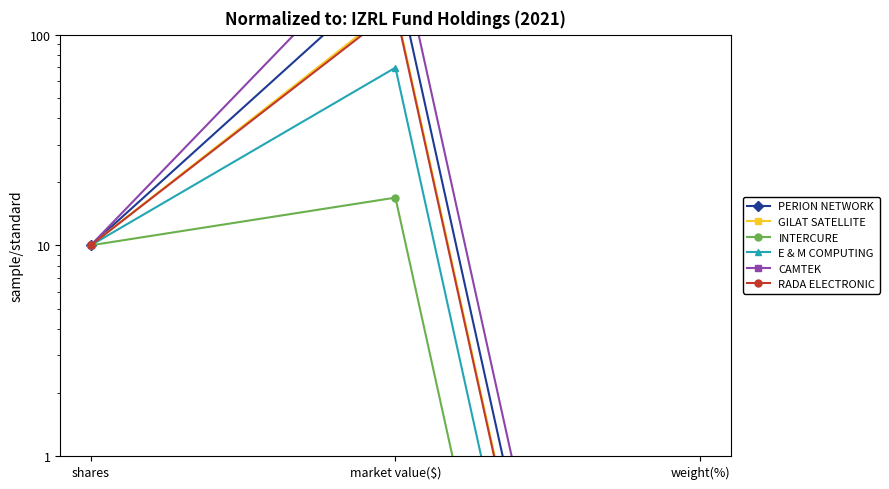

Reading left to right, list all the values displayed in this chart.

PERION NETWORK: shares=10.0	market value($)=202.6	weight(%)=0.0
GILAT SATELLITE: shares=10.0	market value($)=136.1	weight(%)=0.0
INTERCURE: shares=10.0	market value($)=16.8	weight(%)=0.0
E & M COMPUTING: shares=10.0	market value($)=69.7	weight(%)=0.0
CAMTEK: shares=10.0	market value($)=315.3	weight(%)=0.0
RADA ELECTRONIC: shares=10.0	market value($)=132.1	weight(%)=0.0